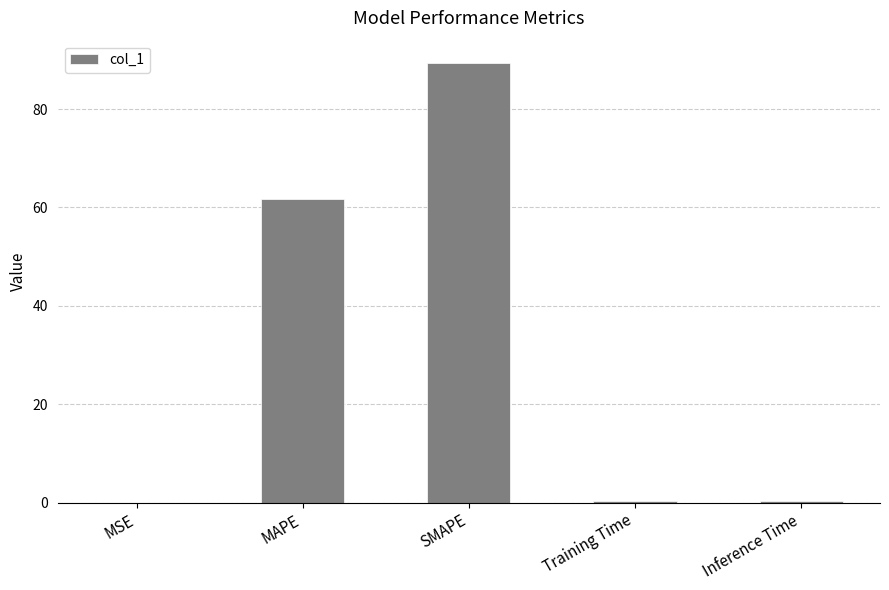

Which category has the highest value across all series?

SMAPE